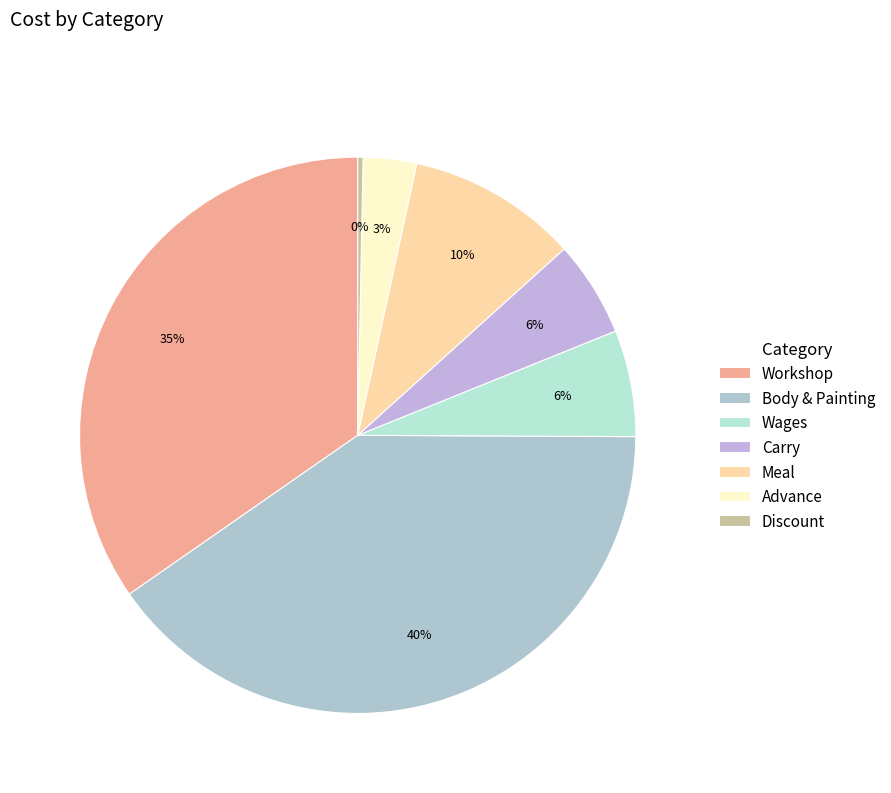

How much of the chart is everything except Meal?

90.1%